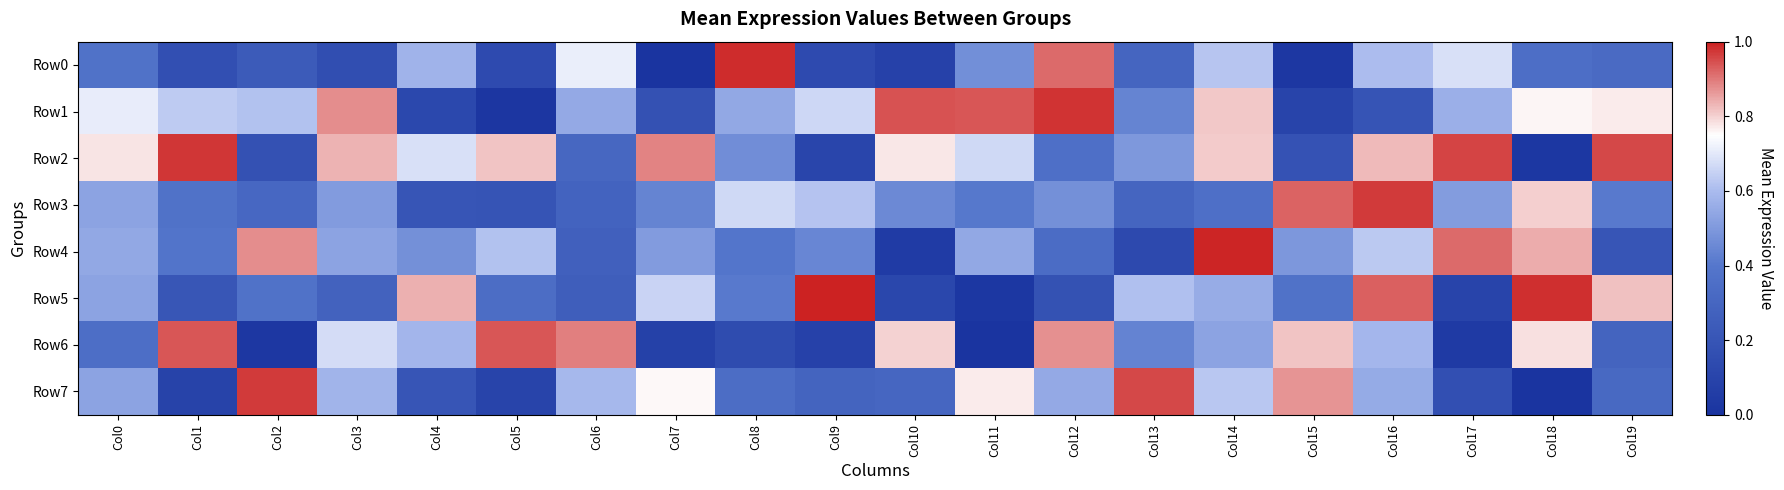

Reading left to right, list all the values displayed in this chart.

Row0: Col0=0.4	Col1=0.2	Col2=0.2	Col3=0.2	Col4=0.6	Col5=0.1	Col6=0.7	Col7=0.0	Col8=1.0	Col9=0.1	Col10=0.1	Col11=0.5	Col12=0.9	Col13=0.3	Col14=0.6	Col15=0.0	Col16=0.6	Col17=0.7	Col18=0.4	Col19=0.3
Row1: Col0=0.7	Col1=0.6	Col2=0.6	Col3=0.9	Col4=0.1	Col5=0.0	Col6=0.6	Col7=0.2	Col8=0.5	Col9=0.7	Col10=0.9	Col11=0.9	Col12=1.0	Col13=0.4	Col14=0.8	Col15=0.1	Col16=0.2	Col17=0.6	Col18=0.8	Col19=0.8
Row2: Col0=0.8	Col1=1.0	Col2=0.2	Col3=0.8	Col4=0.7	Col5=0.8	Col6=0.3	Col7=0.9	Col8=0.5	Col9=0.1	Col10=0.8	Col11=0.7	Col12=0.4	Col13=0.5	Col14=0.8	Col15=0.2	Col16=0.8	Col17=1.0	Col18=0.0	Col19=1.0
Row3: Col0=0.5	Col1=0.4	Col2=0.3	Col3=0.5	Col4=0.2	Col5=0.2	Col6=0.3	Col7=0.4	Col8=0.7	Col9=0.6	Col10=0.5	Col11=0.4	Col12=0.5	Col13=0.3	Col14=0.4	Col15=0.9	Col16=1.0	Col17=0.5	Col18=0.8	Col19=0.4
Row4: Col0=0.5	Col1=0.4	Col2=0.9	Col3=0.5	Col4=0.5	Col5=0.6	Col6=0.3	Col7=0.5	Col8=0.4	Col9=0.4	Col10=0.1	Col11=0.5	Col12=0.3	Col13=0.1	Col14=1.0	Col15=0.5	Col16=0.6	Col17=0.9	Col18=0.8	Col19=0.2
Row5: Col0=0.5	Col1=0.2	Col2=0.4	Col3=0.3	Col4=0.8	Col5=0.3	Col6=0.3	Col7=0.7	Col8=0.4	Col9=1.0	Col10=0.1	Col11=0.0	Col12=0.2	Col13=0.6	Col14=0.6	Col15=0.4	Col16=0.9	Col17=0.1	Col18=1.0	Col19=0.8
Row6: Col0=0.4	Col1=0.9	Col2=0.0	Col3=0.7	Col4=0.6	Col5=0.9	Col6=0.9	Col7=0.1	Col8=0.1	Col9=0.1	Col10=0.8	Col11=0.0	Col12=0.9	Col13=0.4	Col14=0.5	Col15=0.8	Col16=0.6	Col17=0.0	Col18=0.8	Col19=0.3
Row7: Col0=0.5	Col1=0.1	Col2=1.0	Col3=0.6	Col4=0.2	Col5=0.1	Col6=0.6	Col7=0.8	Col8=0.3	Col9=0.3	Col10=0.3	Col11=0.8	Col12=0.6	Col13=1.0	Col14=0.6	Col15=0.9	Col16=0.6	Col17=0.2	Col18=0.0	Col19=0.3